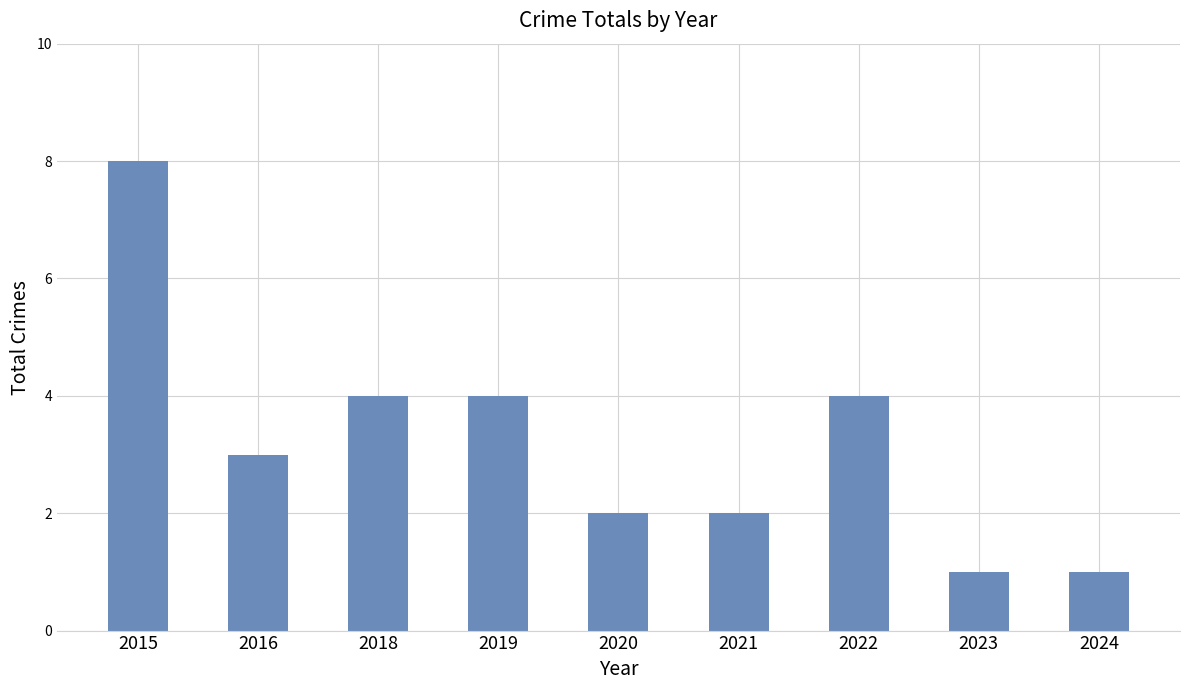

Reading right to left, extract all data points from this chart.

2024=1	2023=1	2022=4	2021=2	2020=2	2019=4	2018=4	2016=3	2015=8